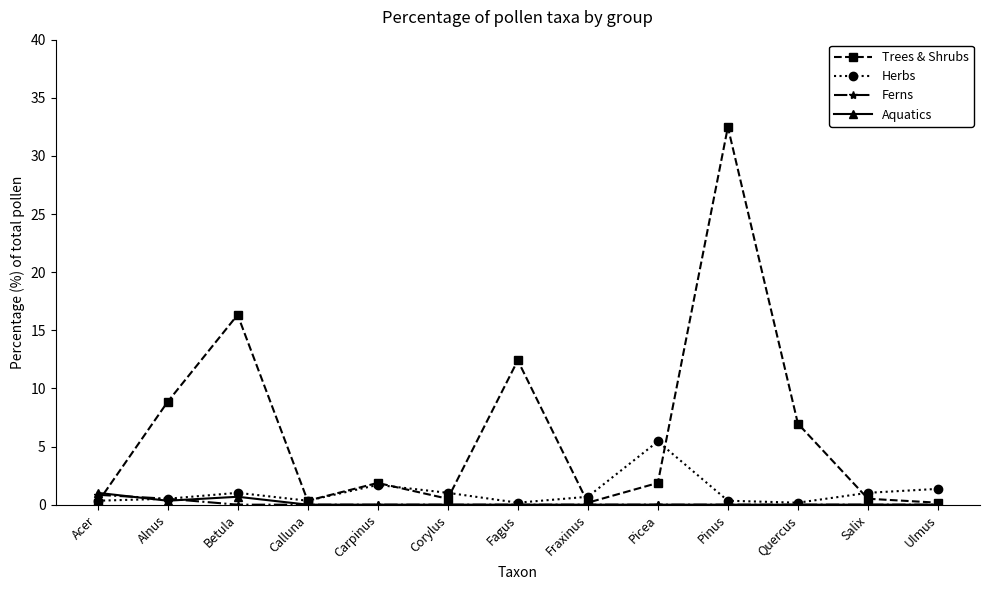

What is the sum of all Ferns values?

1.4